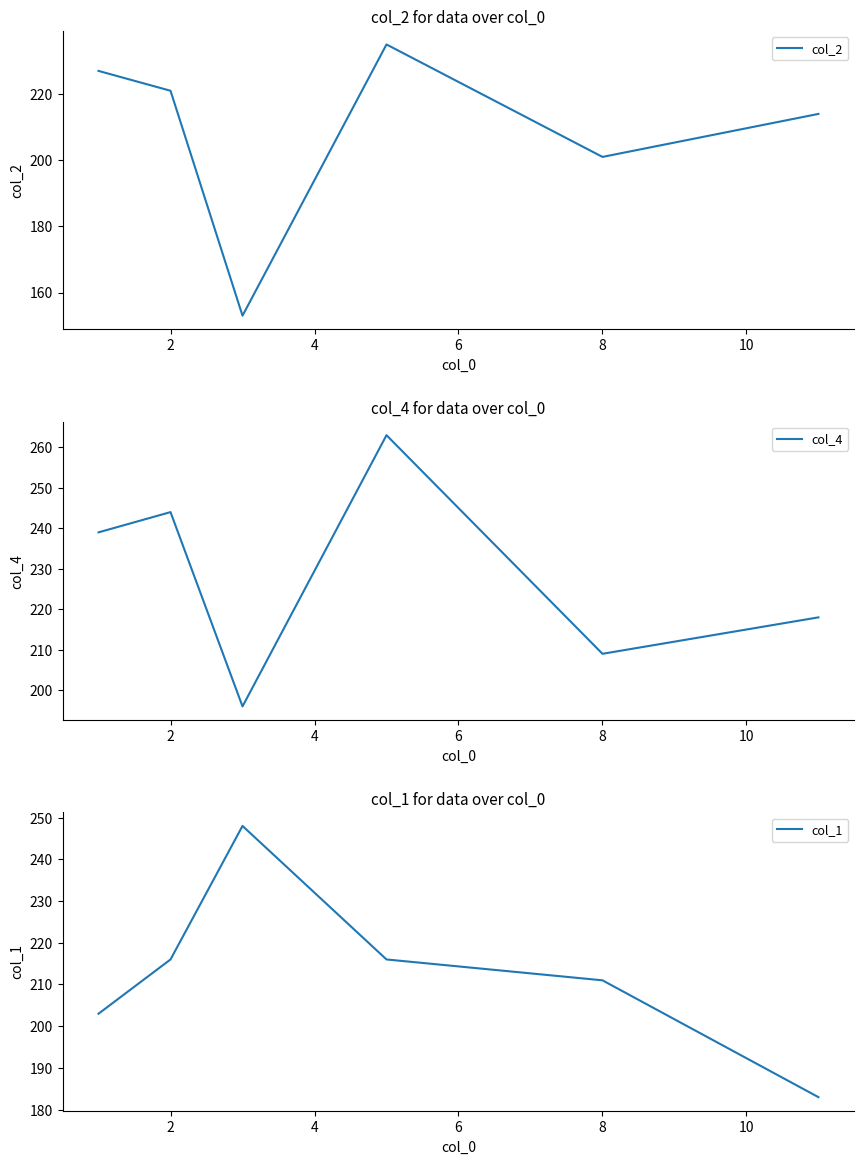

The col_2 series shows 121 at 2. True or false?

False